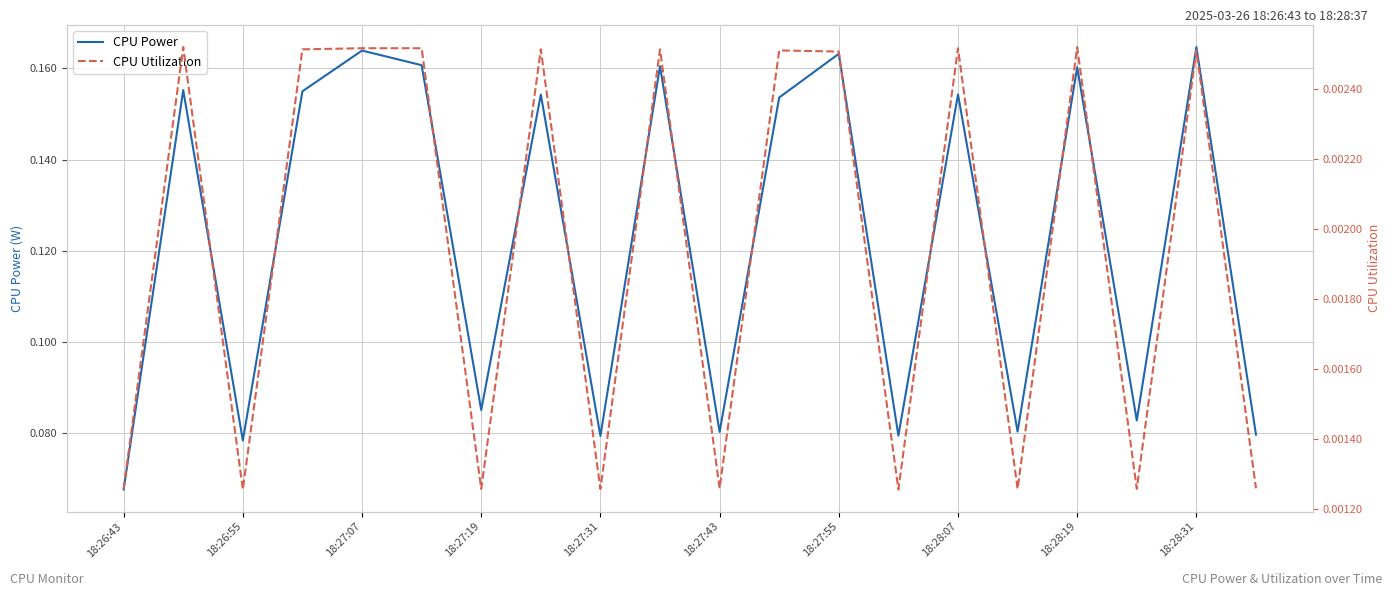

True or false: CPU Utilization and CPU Power cross at least once.

False